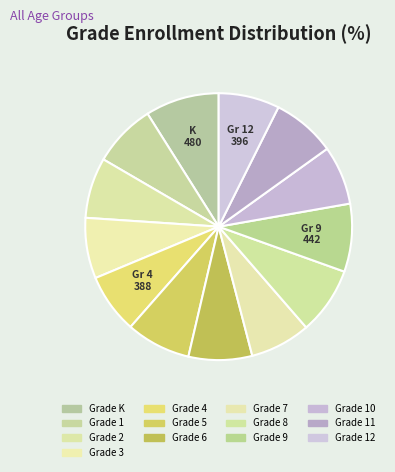

True or false: Grade 3 accounts for 13% of the total.

False